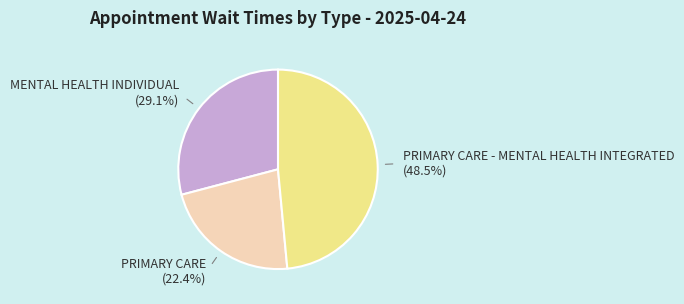

How many slices are in this pie chart?

3